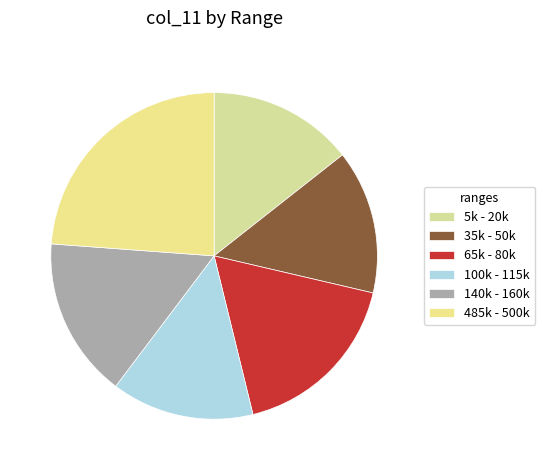

Count the number of slices in the pie.

6